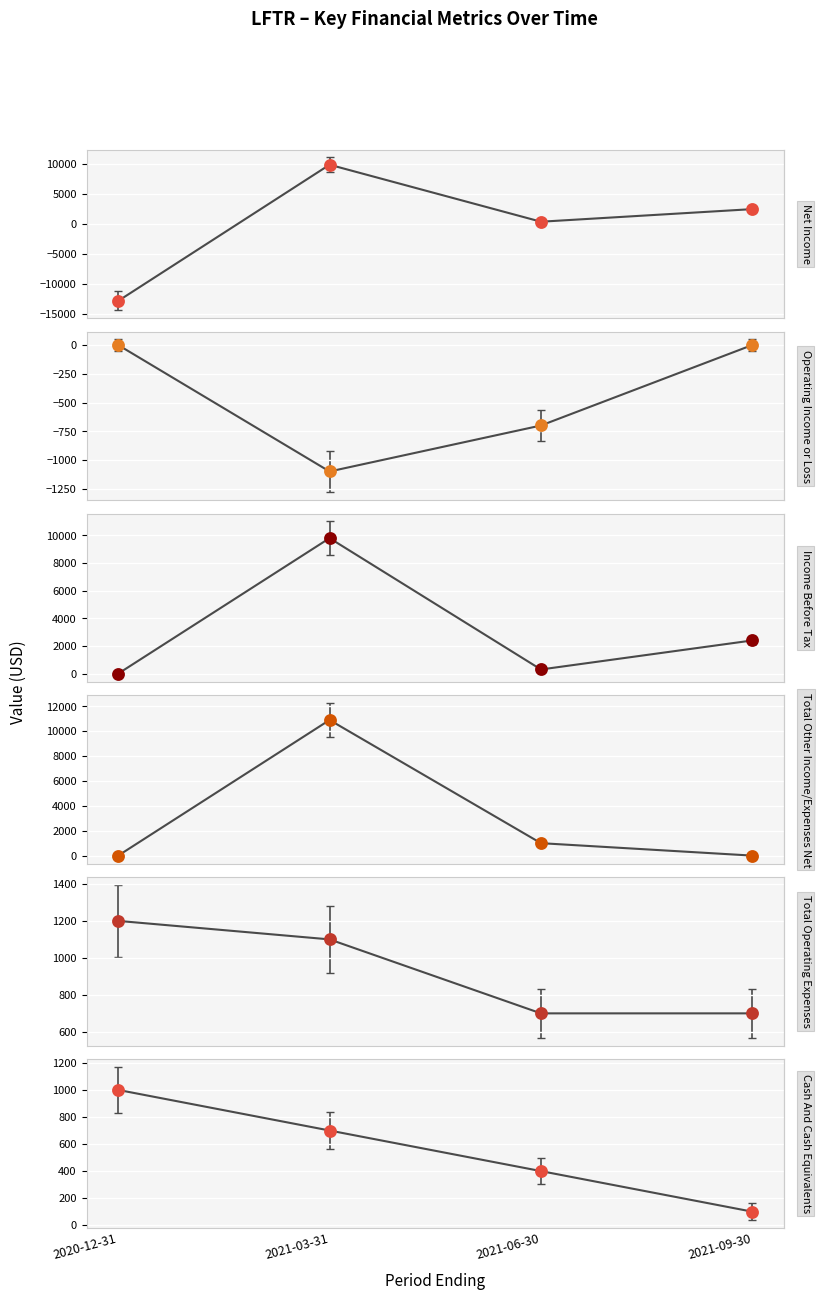

Which series reaches the minimum Y coordinate?

Net Income